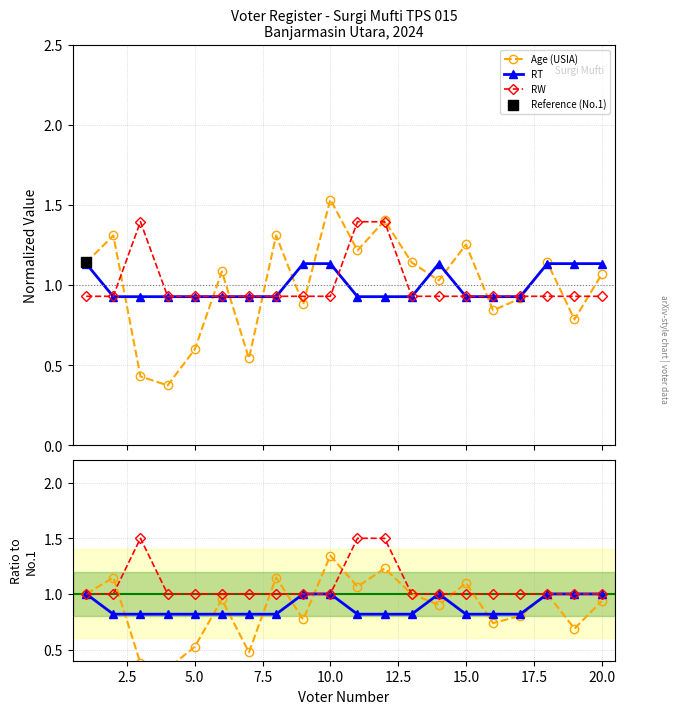

Which series has the widest spread of Y values?

Age (USIA)